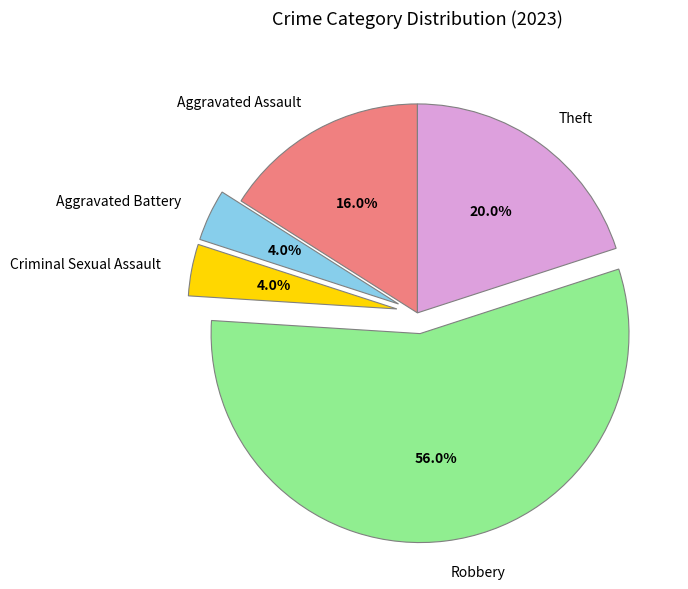

Which has a higher value, Theft or Robbery?

Robbery